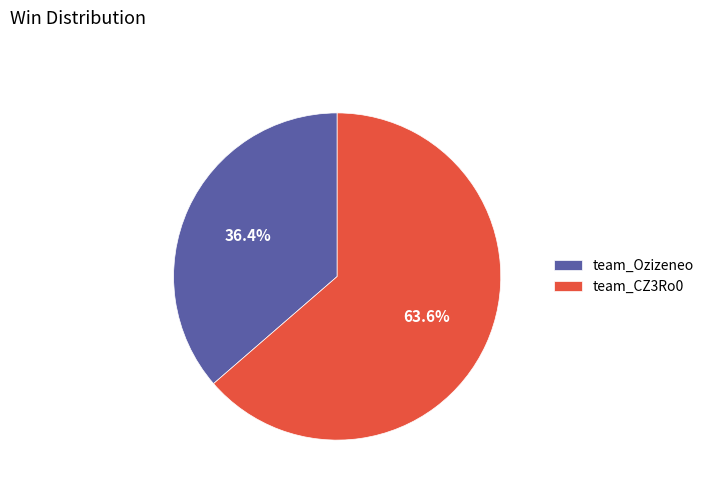

What percentage is NOT represented by team_CZ3Ro0?

36.4%